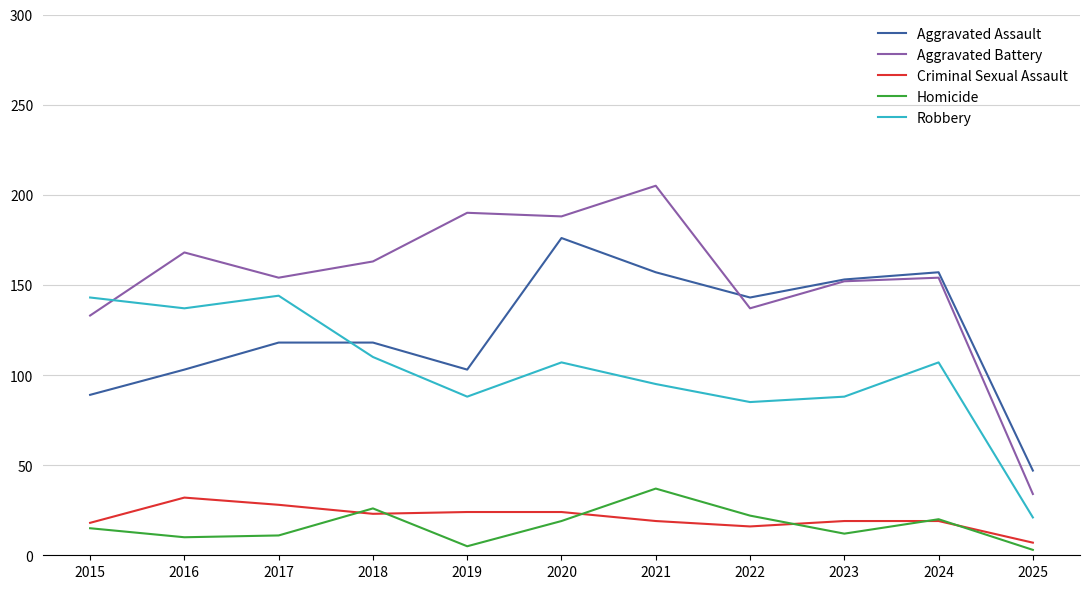

Is it true that Robbery equals 135 at 2022?

False